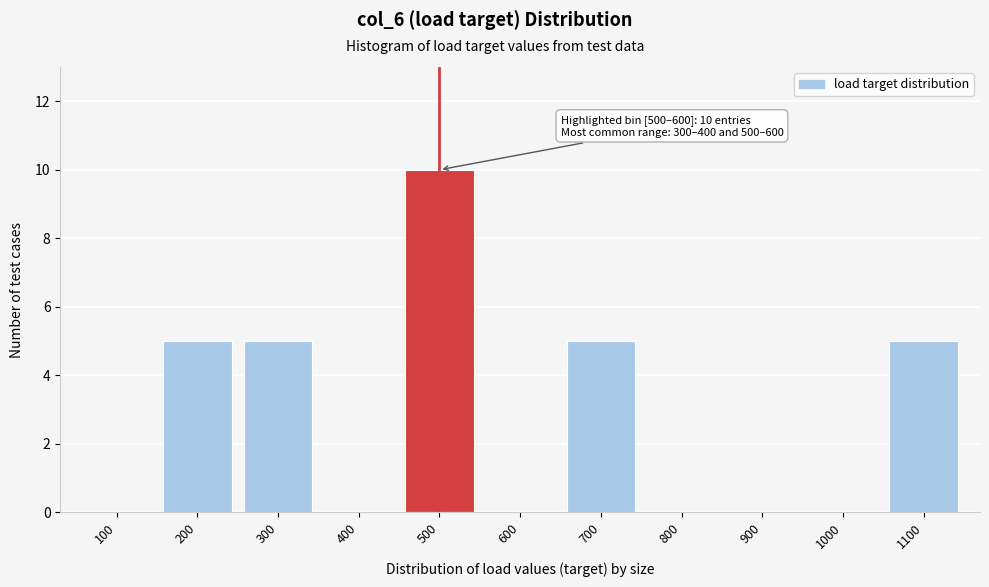

Reading left to right, what are all the values shown in this chart?

100=0	200=5	300=5	400=0	500=10	600=0	700=5	800=0	900=0	1000=0	1100=5